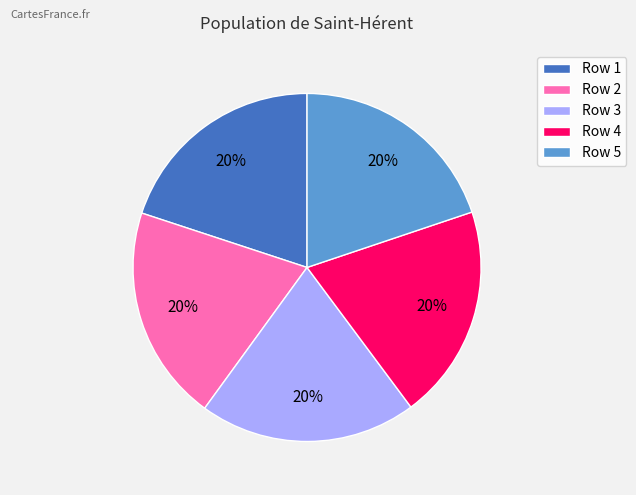

What percentage is the Row 1 slice, to the nearest percent?

20%